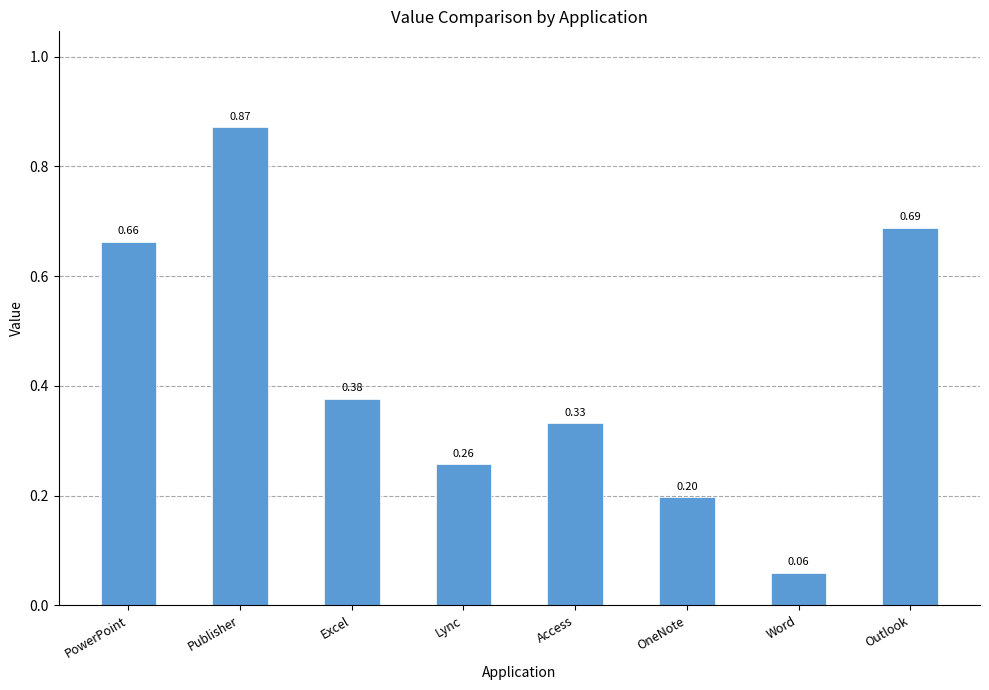

Rank the categories by value from highest to lowest.

Publisher, Outlook, PowerPoint, Excel, Access, Lync, OneNote, Word